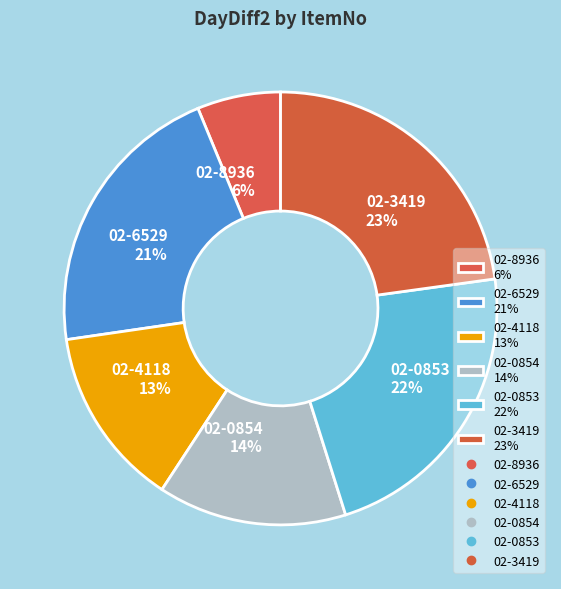

Does 02-3419 23% represent more than half of the total?

No